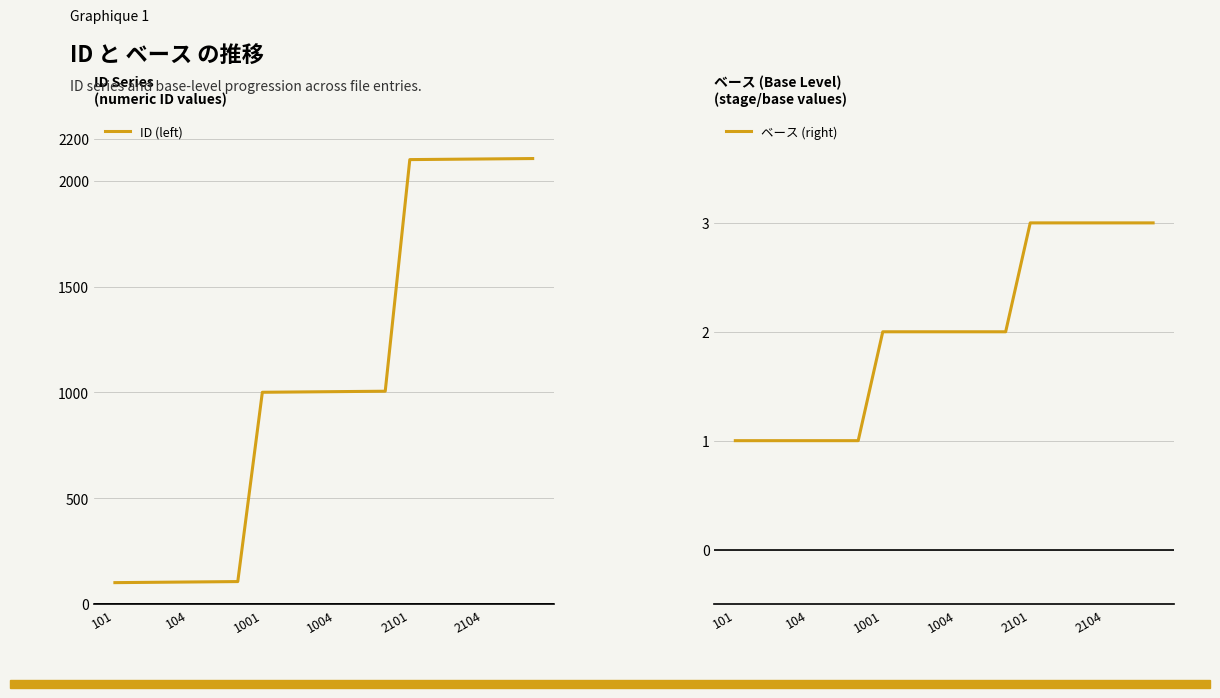

Rank the series by their maximum value, from lowest to highest.

ベース (right), ID (left)